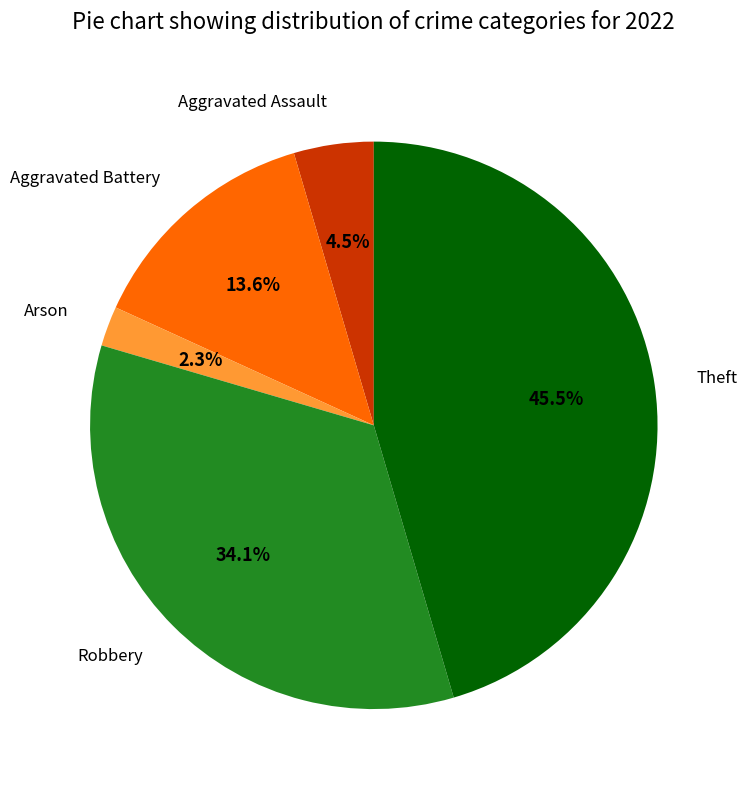

Does any single category account for the majority?

No